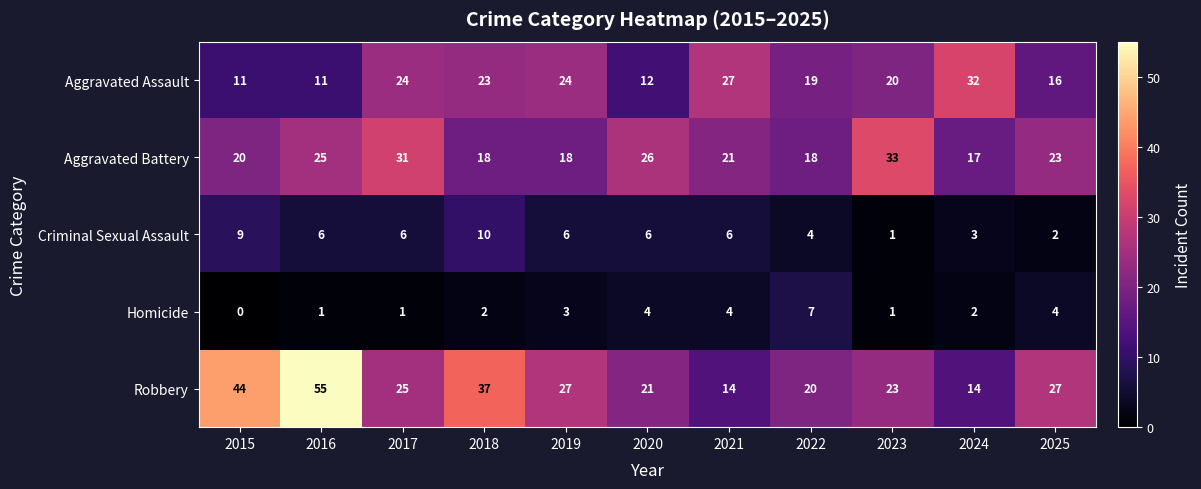

What is the spread (max minus min) of values at 2020?

22